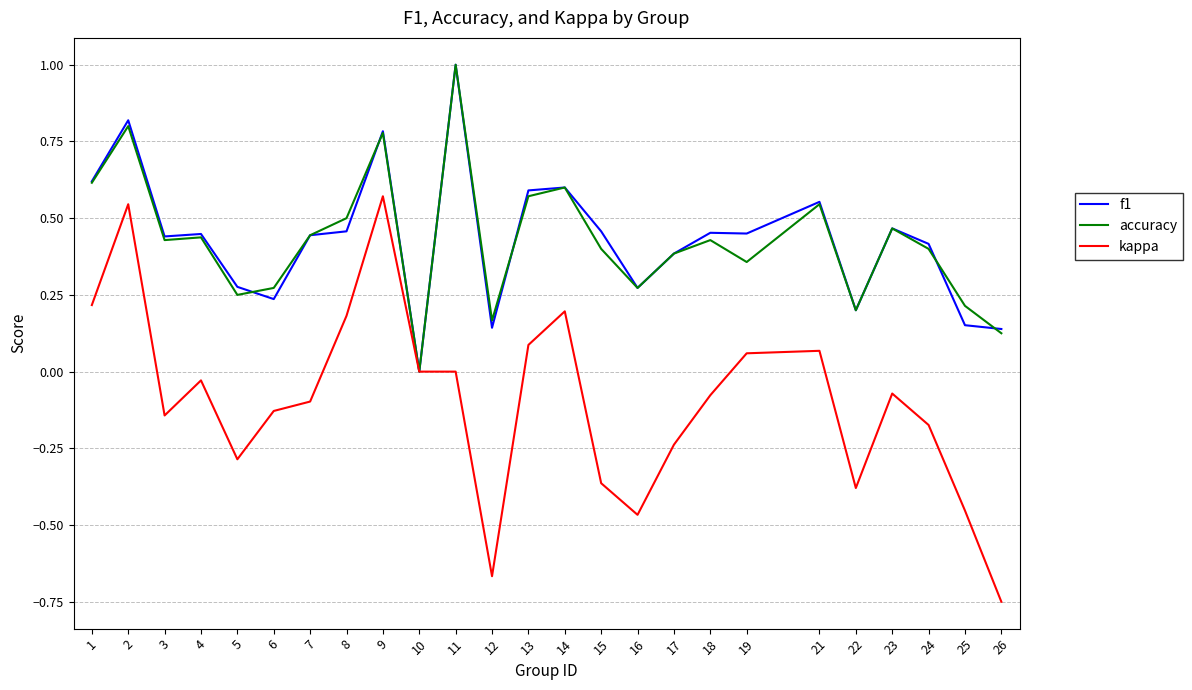

Is it true that kappa equals -0.1 at 3?

True